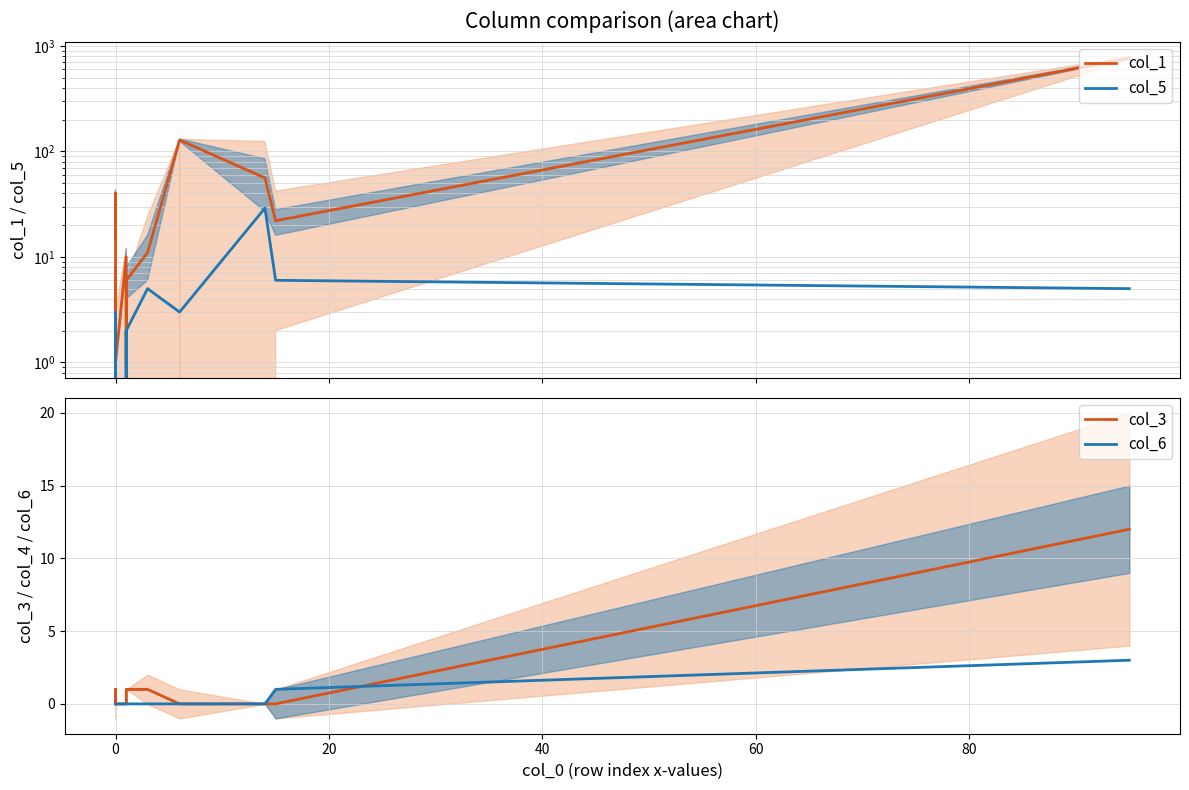

At how many categories does at least one series exceed 259?

1